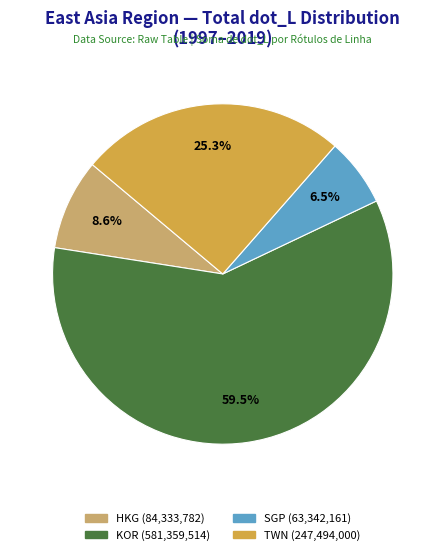

How many segments does this pie chart have?

4